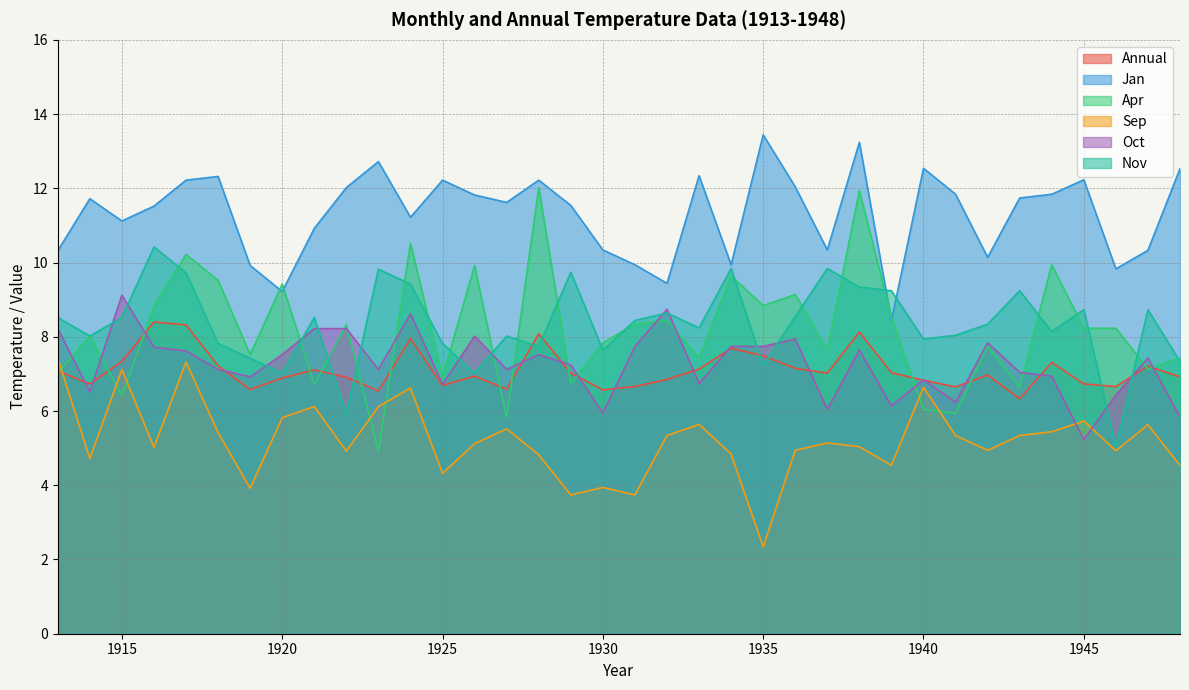

In Nov, how many points are lower than both neighbors (excluding endpoints)?

11